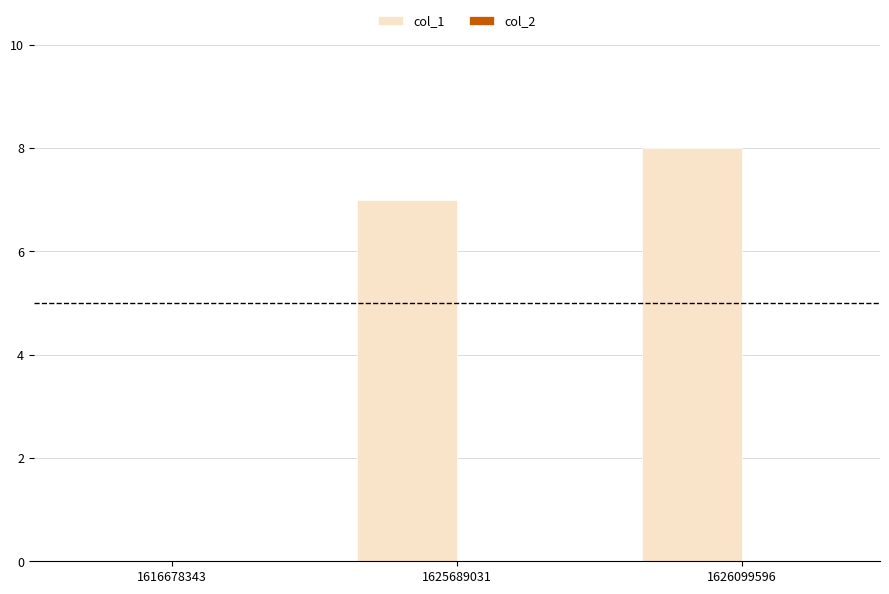

What is the sum of the values at 1625689031 and 1626099596?

15